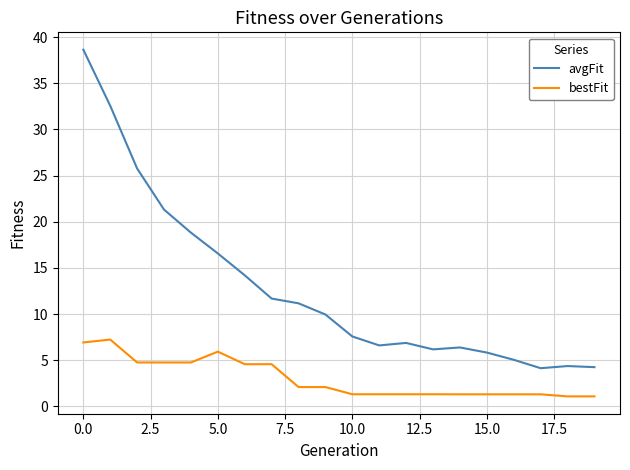

True or false: avgFit and bestFit cross at least once.

False